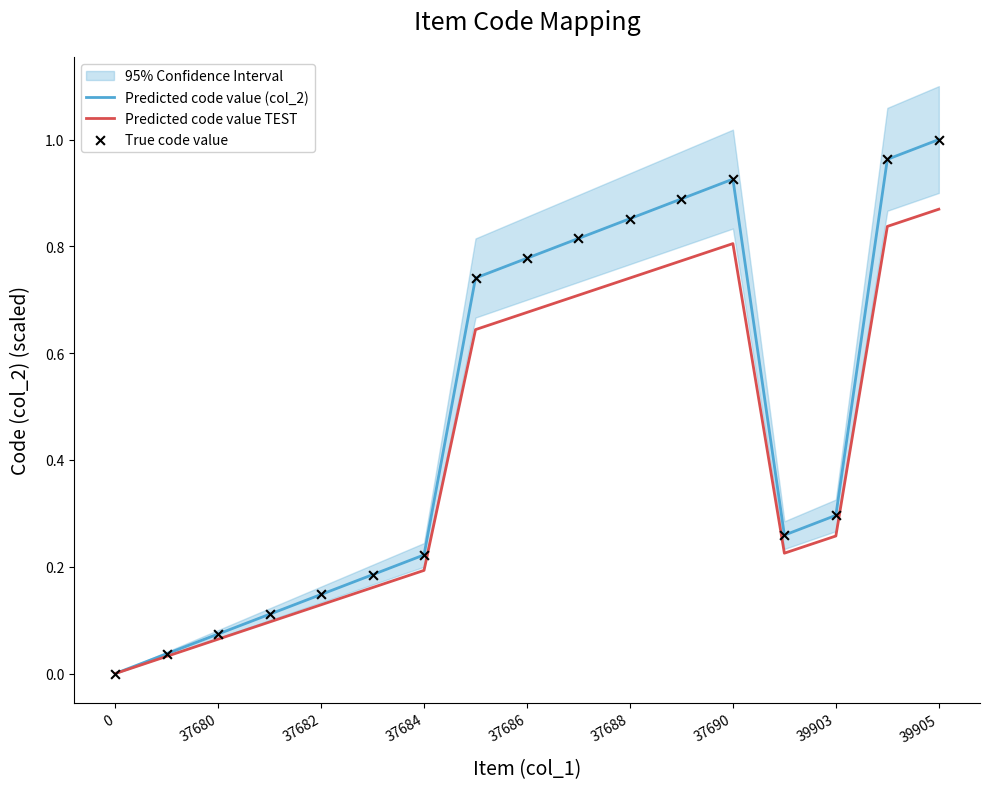

Which series has the largest Y range (max minus min)?

Predicted code value (col_2)